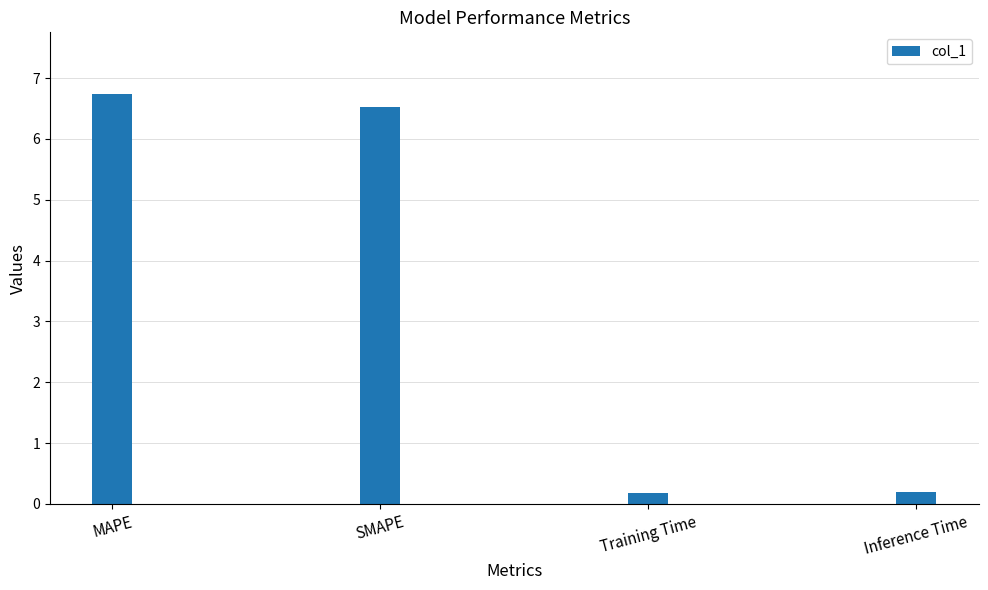

The value at Inference Time is 0.2. True or false?

True